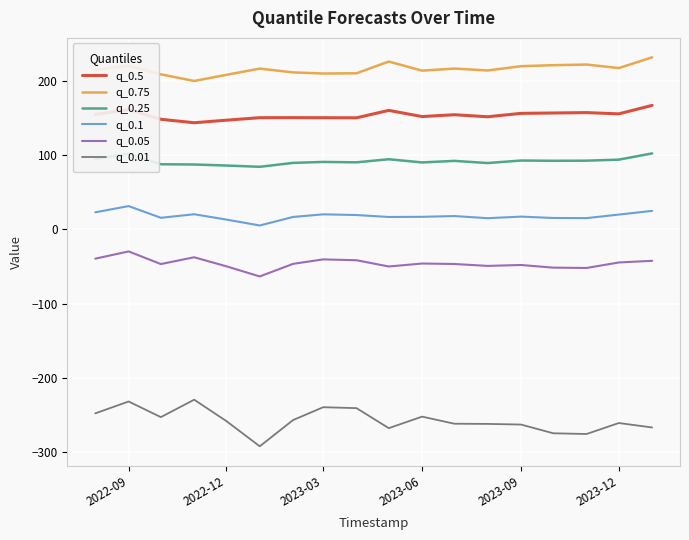

What is the difference between the maximum and minimum values in the q_0.05 series?

33.8